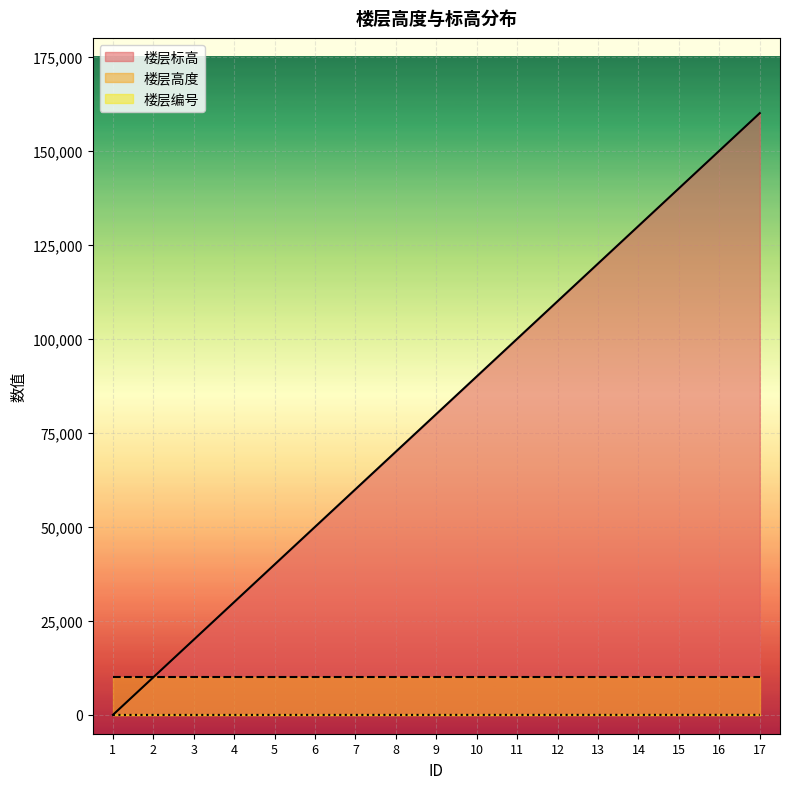

What is the minimum value for 楼层高度?

10000